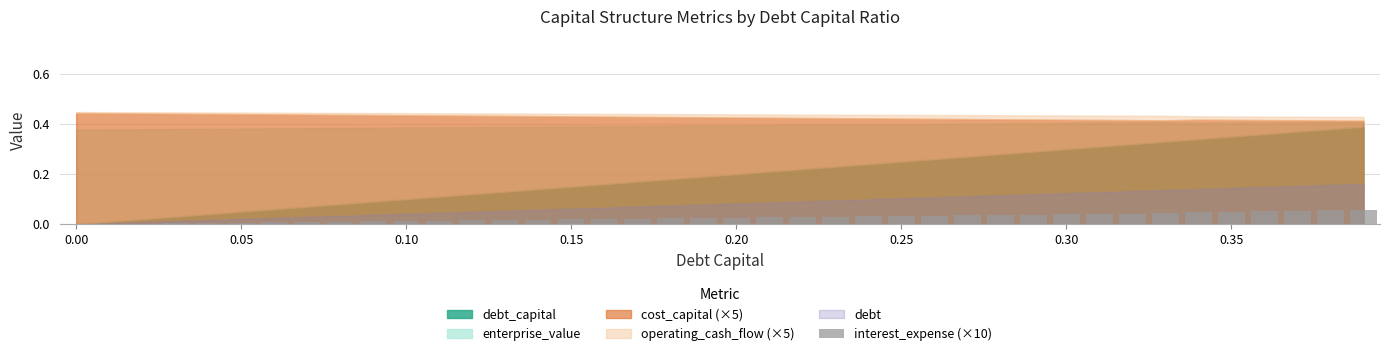

Between 0.20 and 0.00, which is larger?

0.20